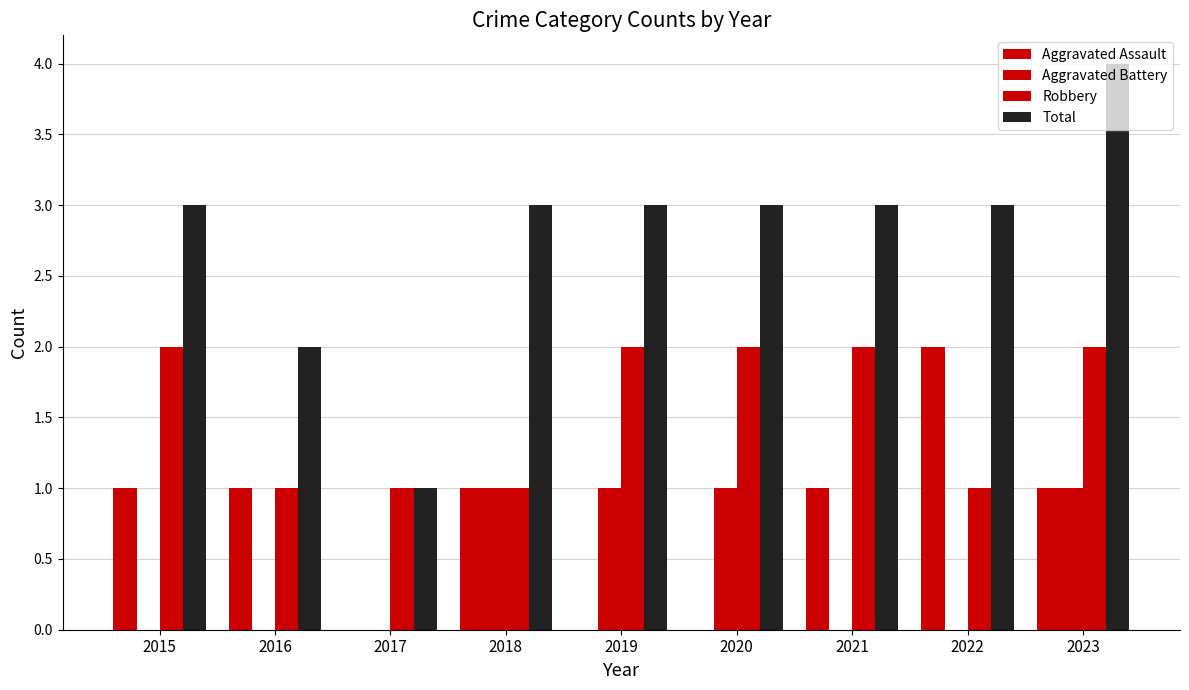

The value of Aggravated Assault at 2018 is 1. True or false?

True